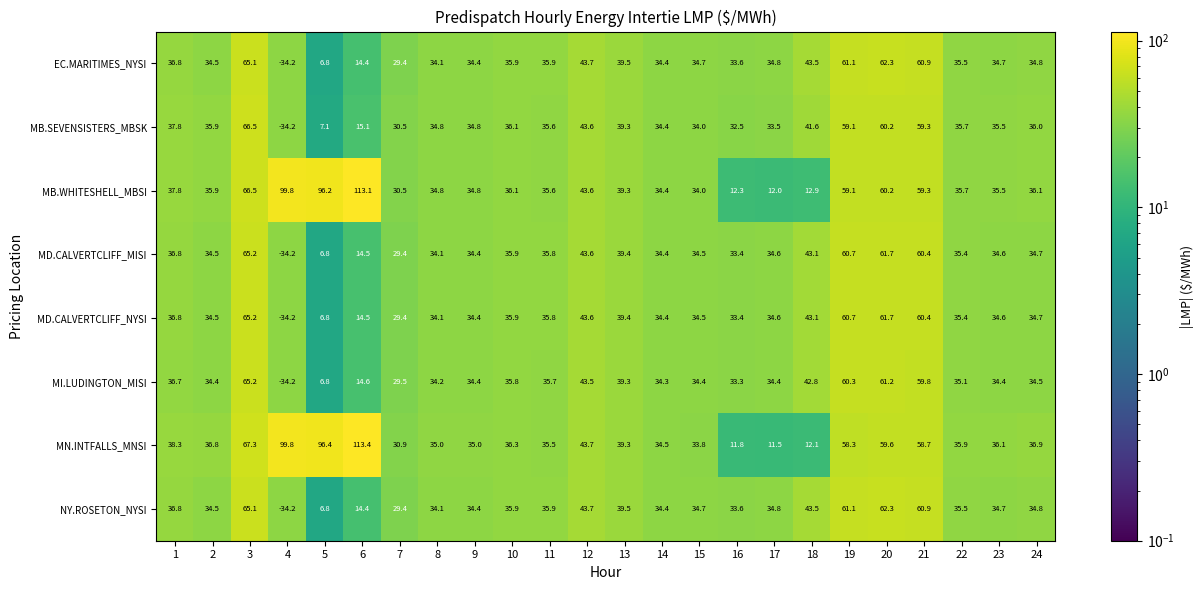

Where is NY.ROSETON_NYSI nearest to the value 15?

6